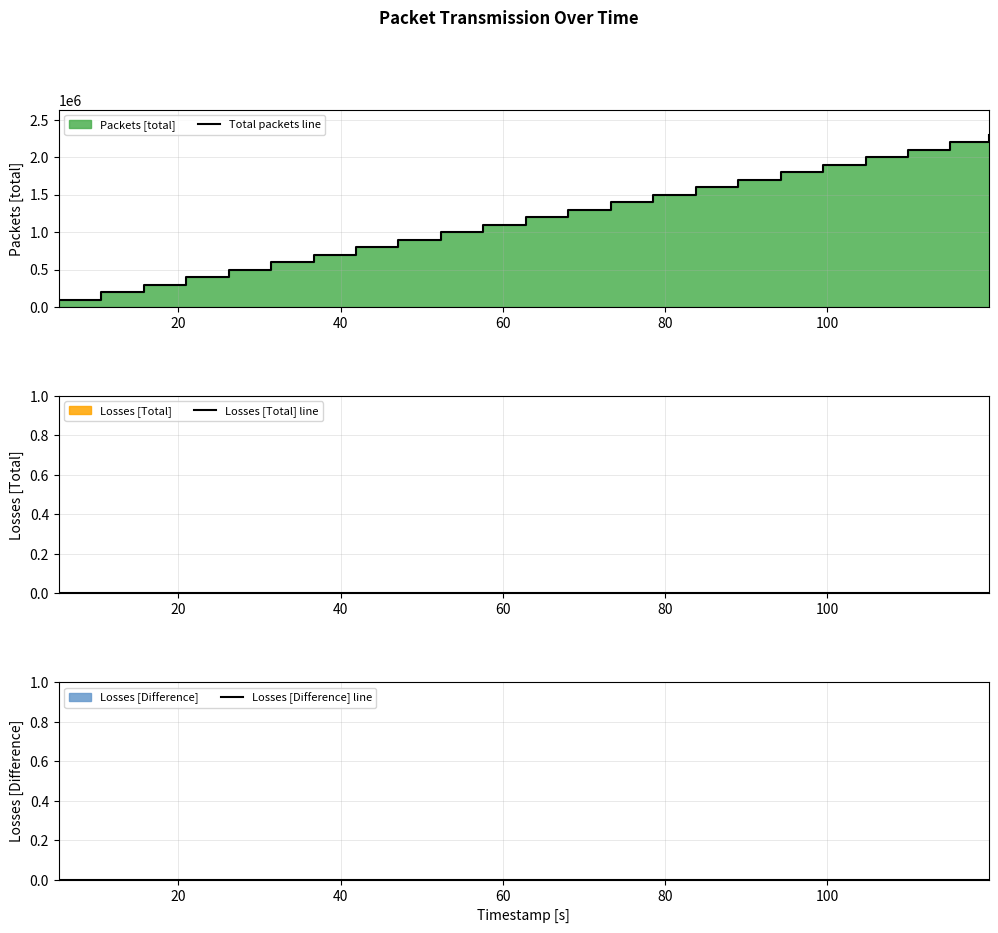

What is the maximum value shown in the chart?

2290392